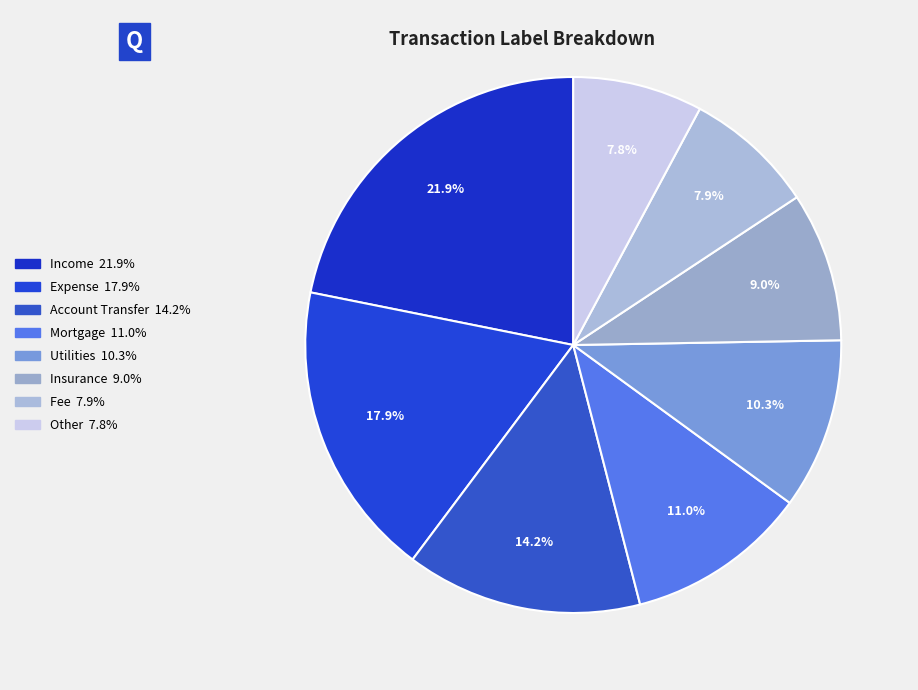

How much of the chart is everything except Account Transfer?

85.8%